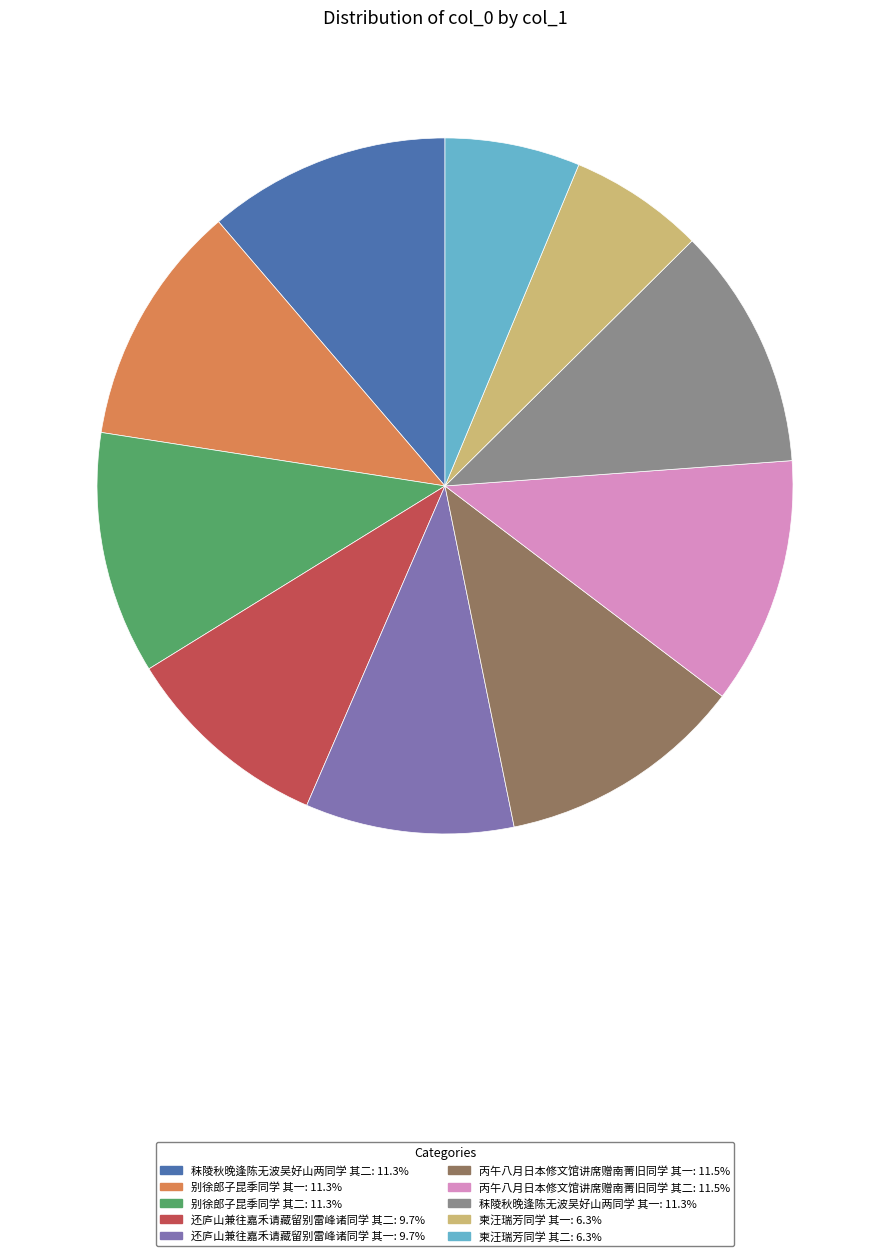

Which has a higher value, 柬汪瑞芳同学 其一 or 丙午八月日本修文馆讲席赠南菁旧同学 其二?

丙午八月日本修文馆讲席赠南菁旧同学 其二